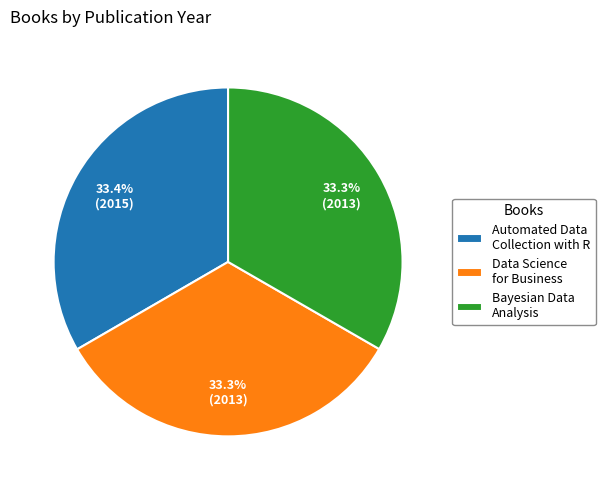

To the nearest percent, what portion does Automated Data Collection with R represent?

33%